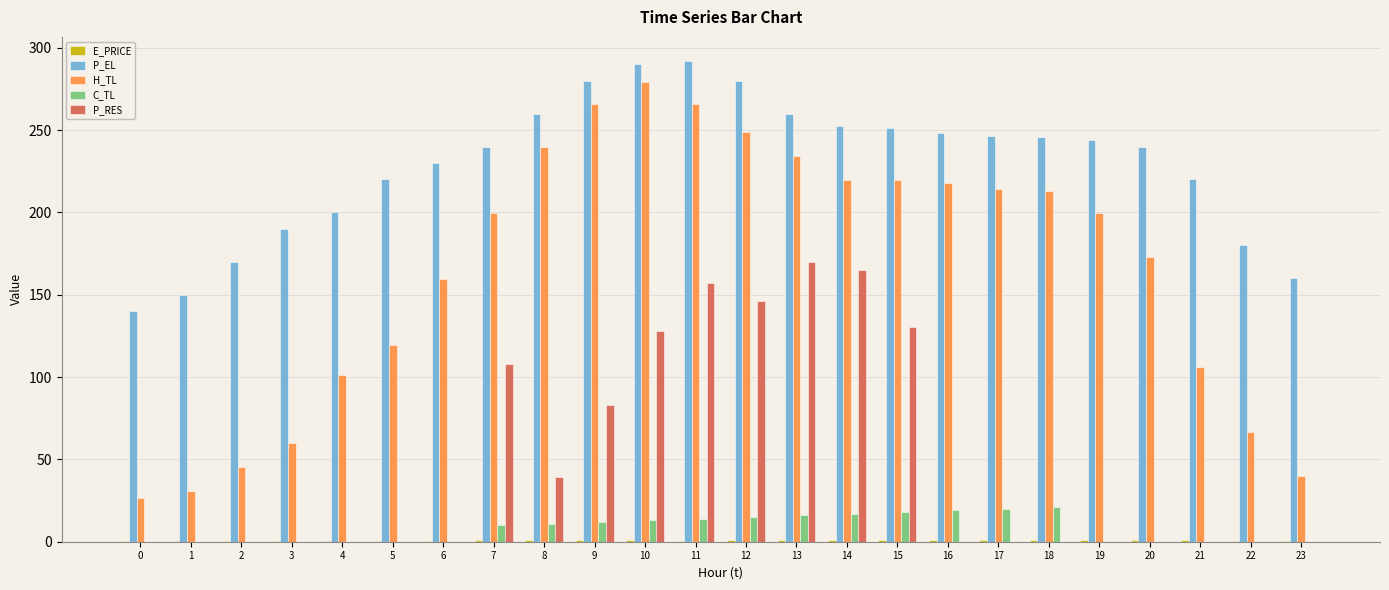

What is the maximum value shown in the chart?

292.0